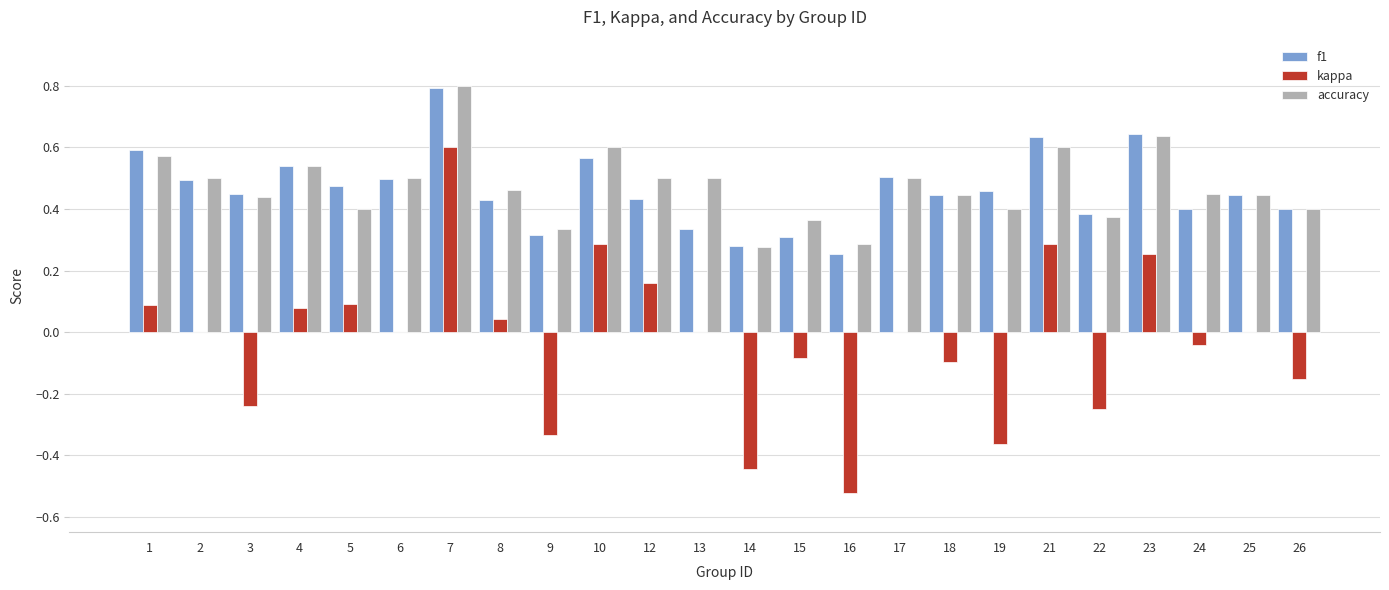

What is the highest value of the f1 series?

0.8